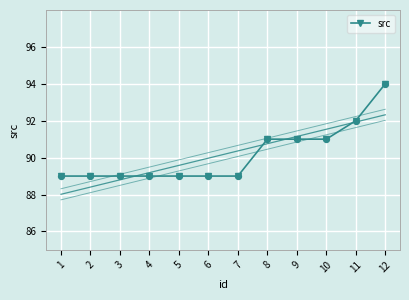

Between 2 and 10, which is larger?

10